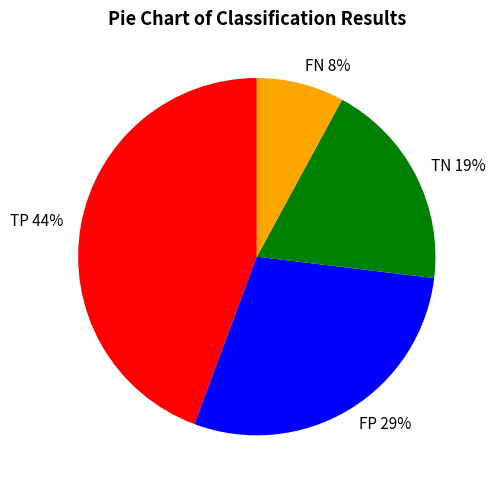

To the nearest percent, what portion does TP represent?

44%